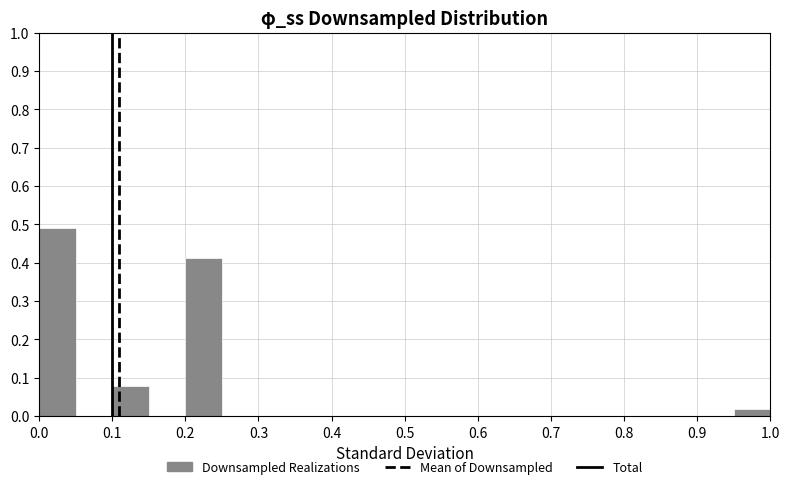

Over which range of the x-axis is the bar tallest?

0.00 to 0.05